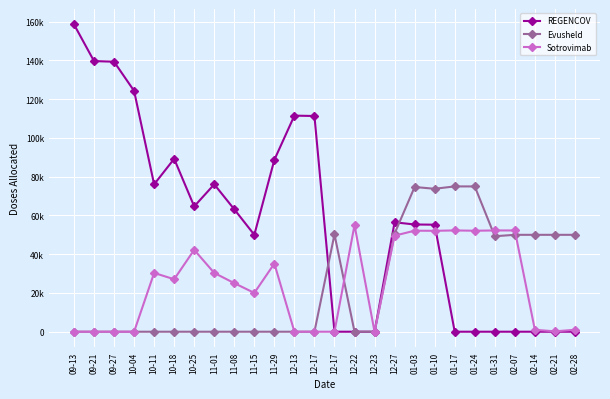

What is the total value across all series at 10-18?

116280